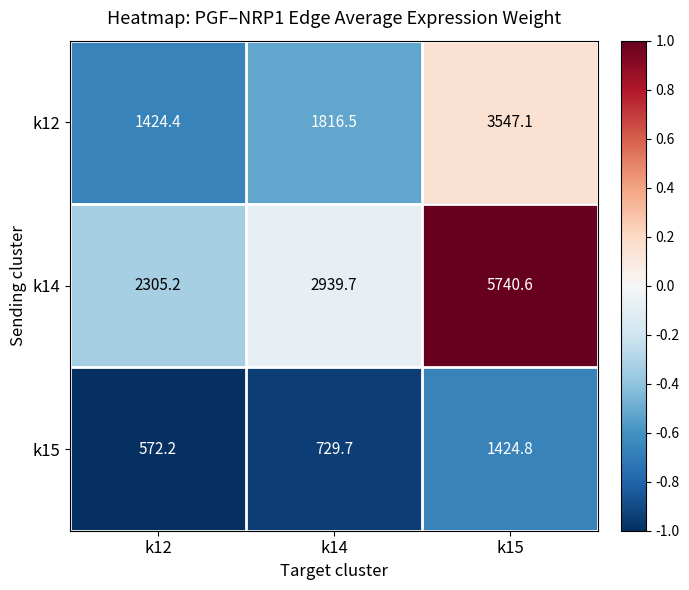

Count the number of categories in the chart.

3